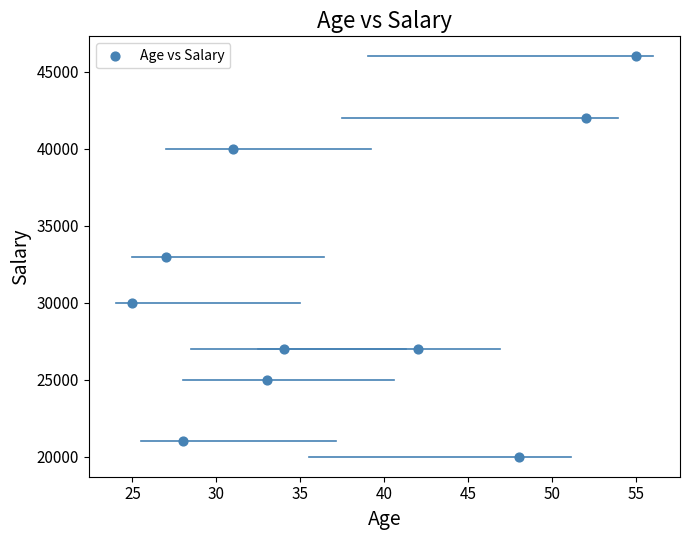

What is the average X value?

38